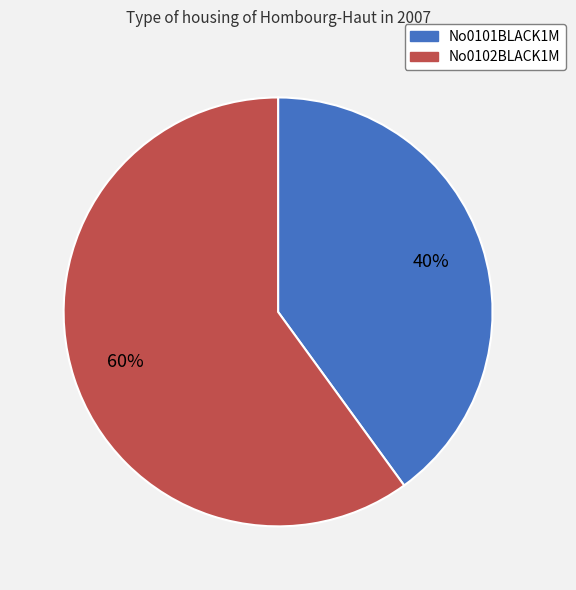

Which slice is the smallest?

No0101BLACK1M